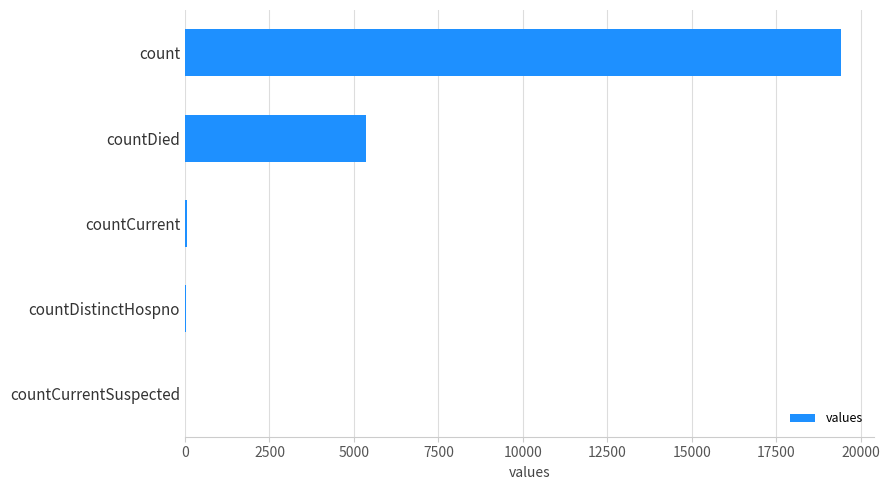

Are the bars horizontal?

Yes